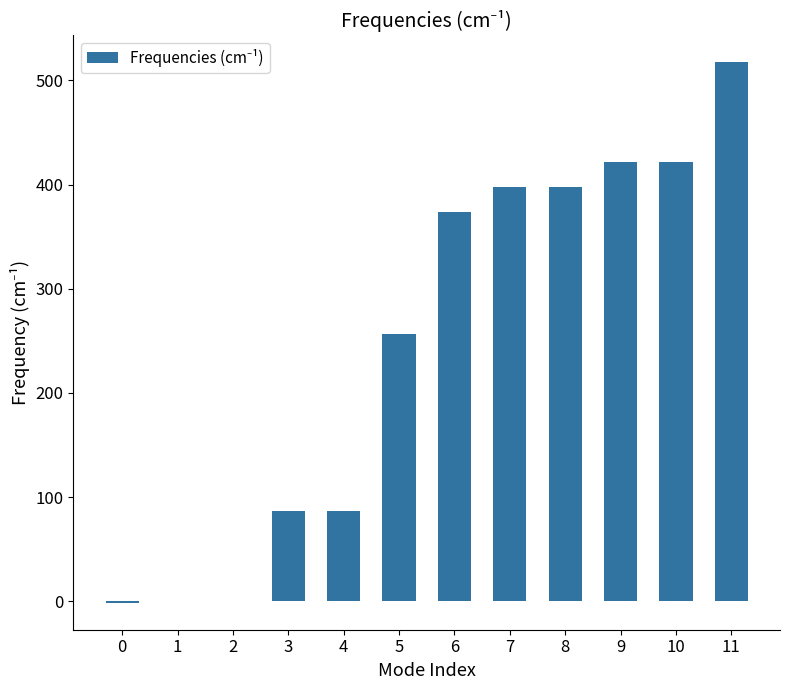

What is the maximum value shown in the chart?

517.3